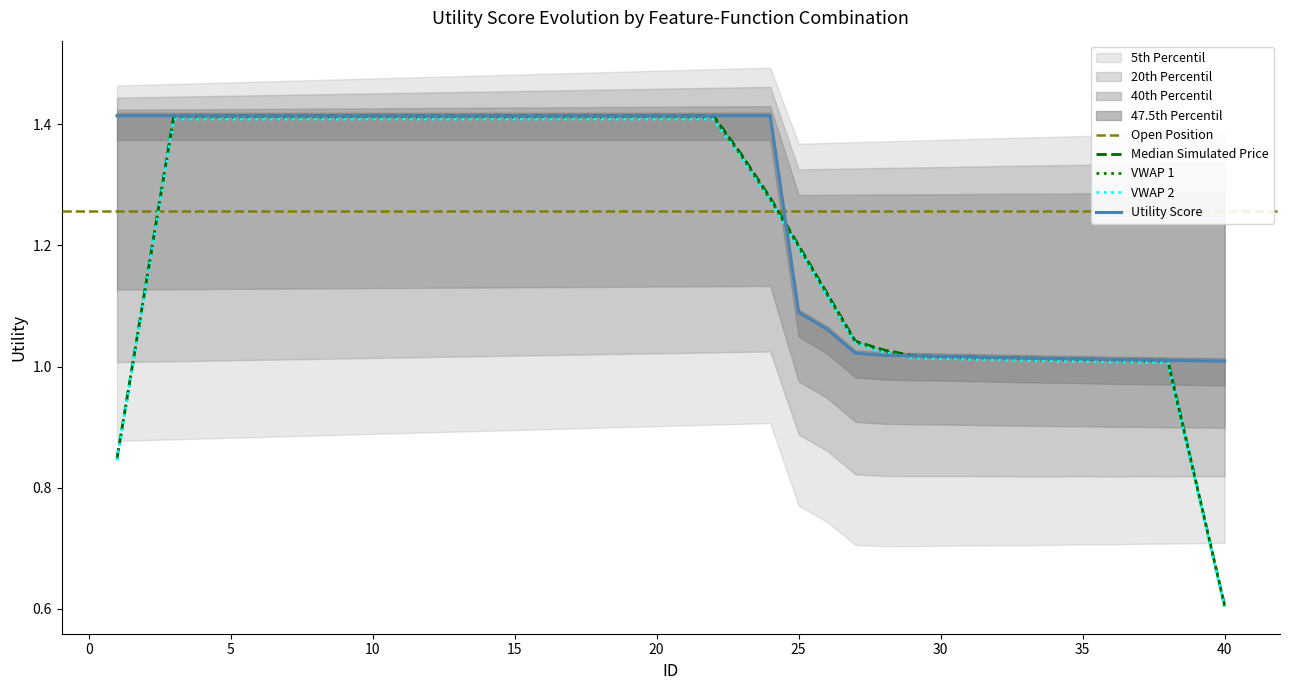

True or false: the data has more than 0 interior local peaks.

False